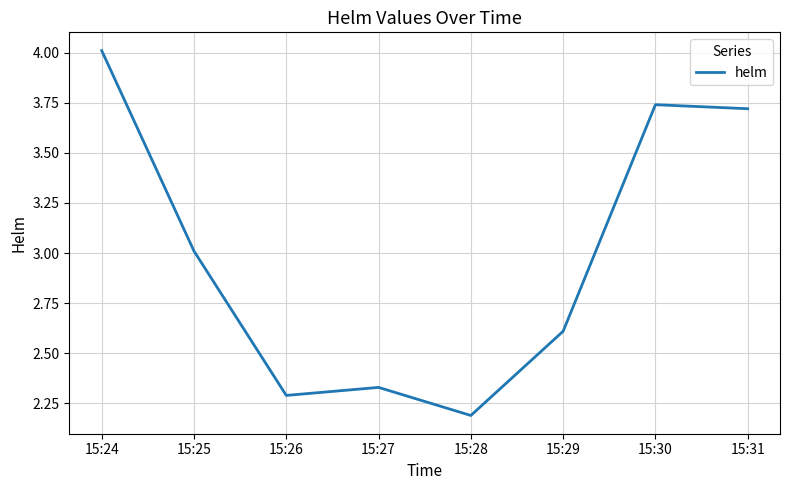

How many interior local peaks (higher than both neighbors) does the data have?

2